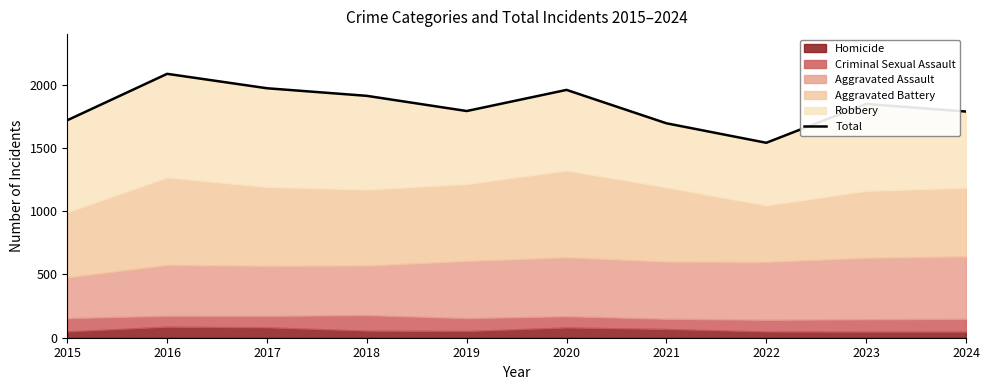

At which label is the value closest to 1813?

2019